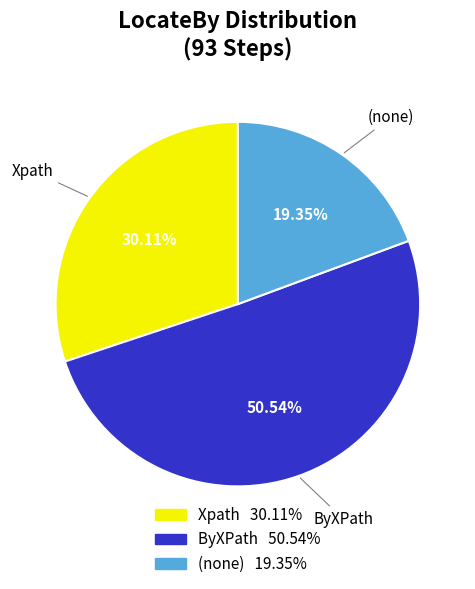

Which slice is the largest?

ByXPath